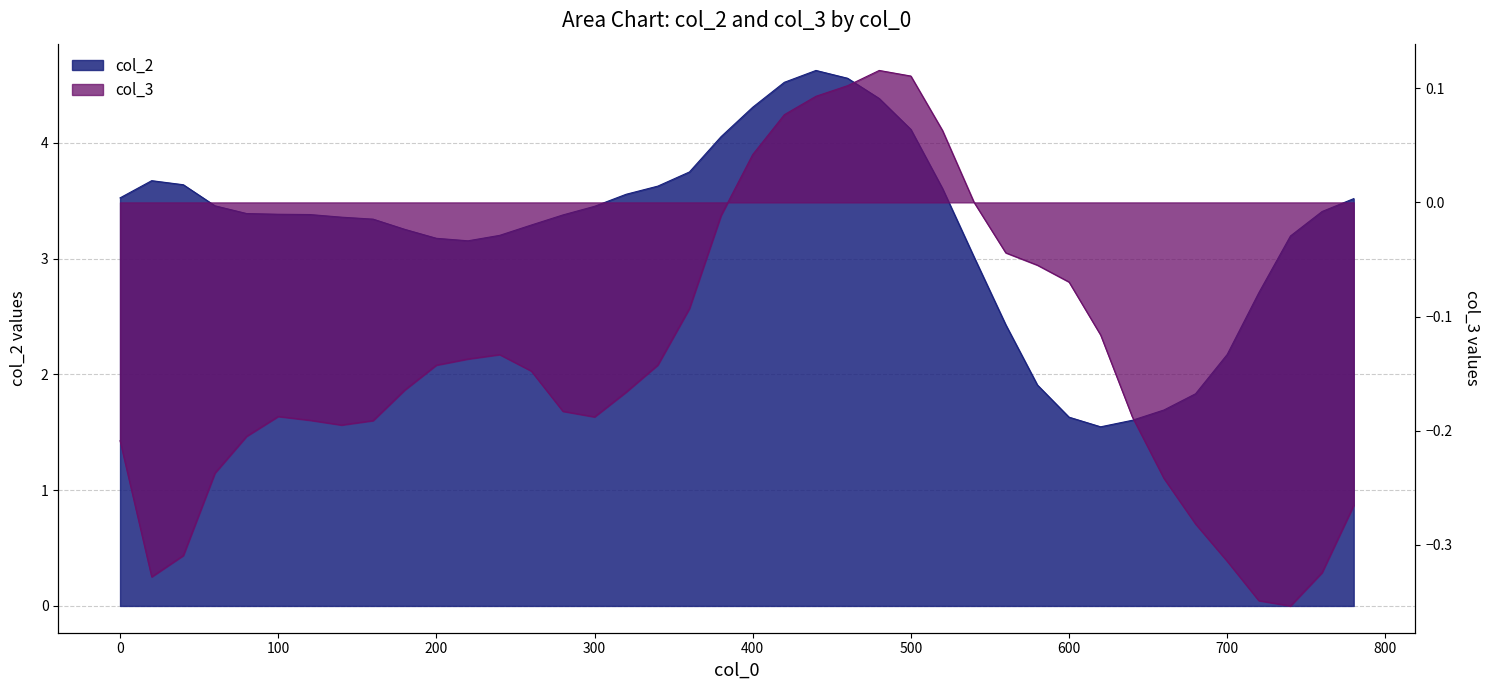

Count the number of categories in the chart.

40